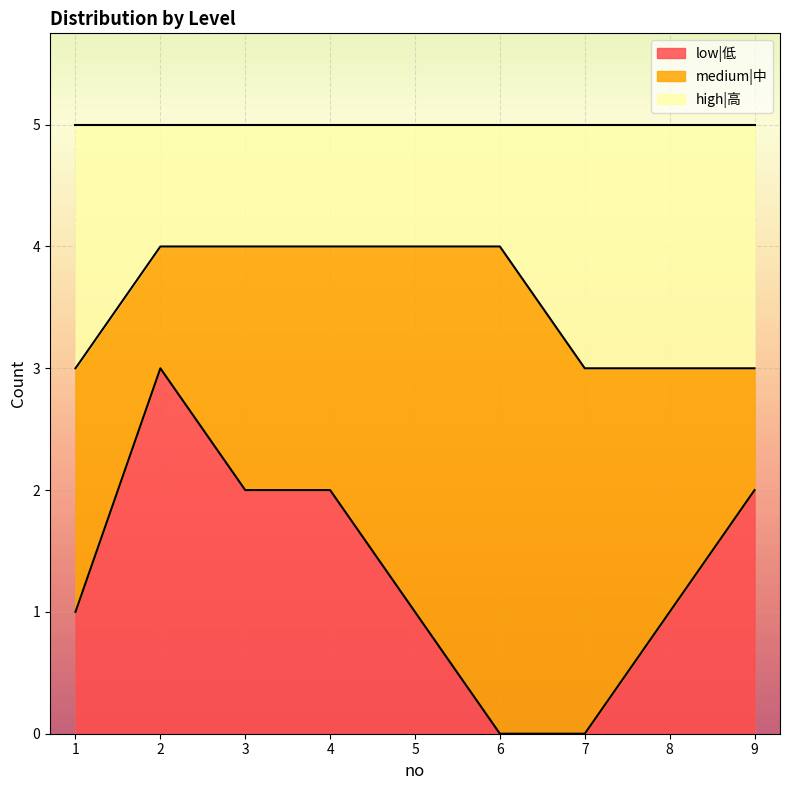

True or false: low|低 has a value of 0 at 6.

True